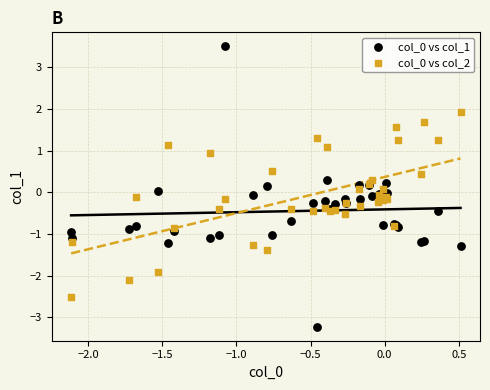

What is the X range (max minus min) for the scatter plot?

2.6